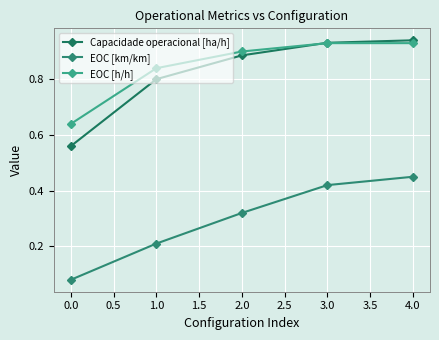

Which series has the largest total across all categories?

EOC [h/h]